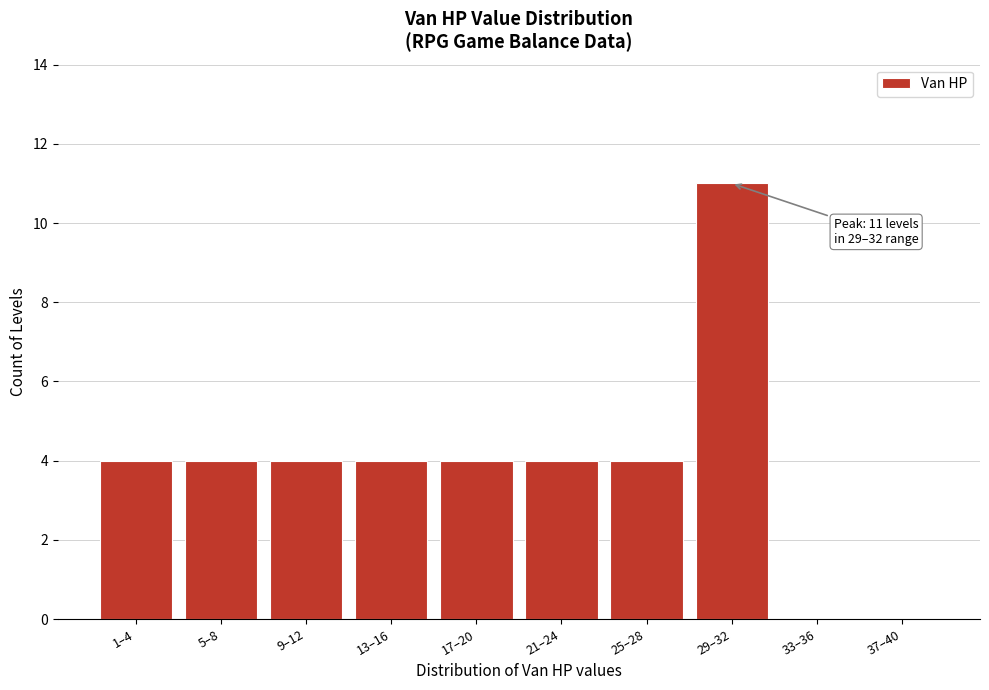

Reading right to left, transcribe all the data shown in this chart.

37–40=0	33–36=0	29–32=11	25–28=4	21–24=4	17–20=4	13–16=4	9–12=4	5–8=4	1–4=4